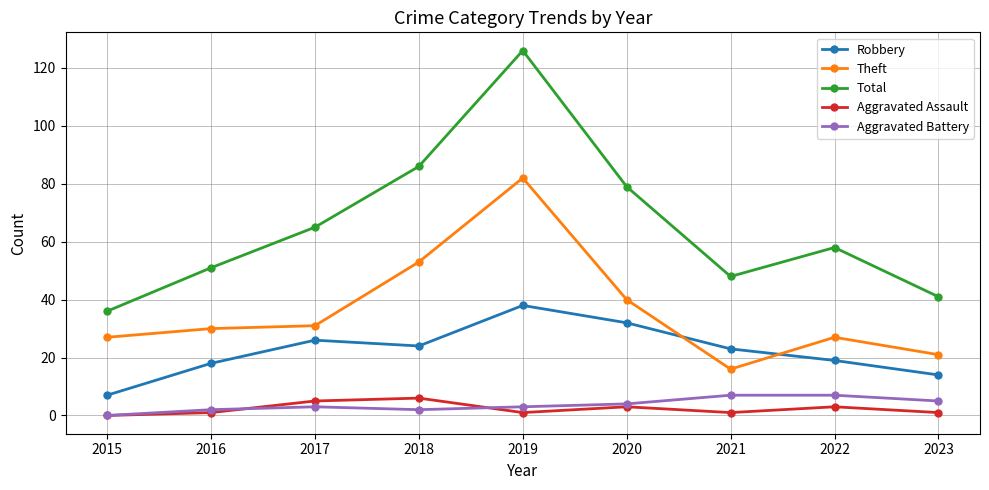

The value of Theft at 2019 is 82. True or false?

True